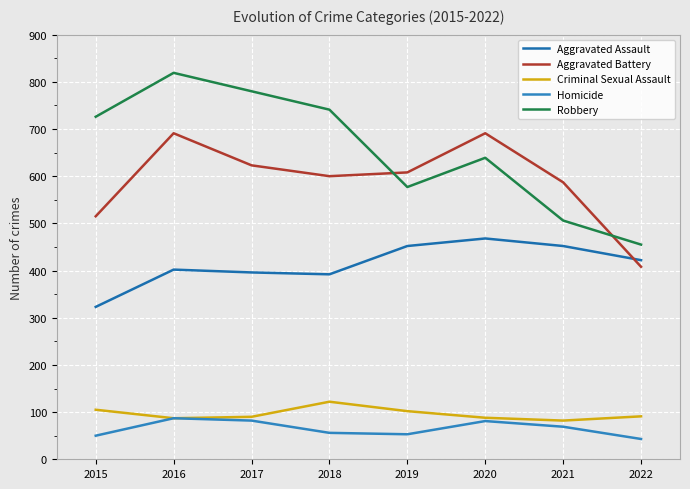

Is it true that Robbery equals 577 at 2019?

True